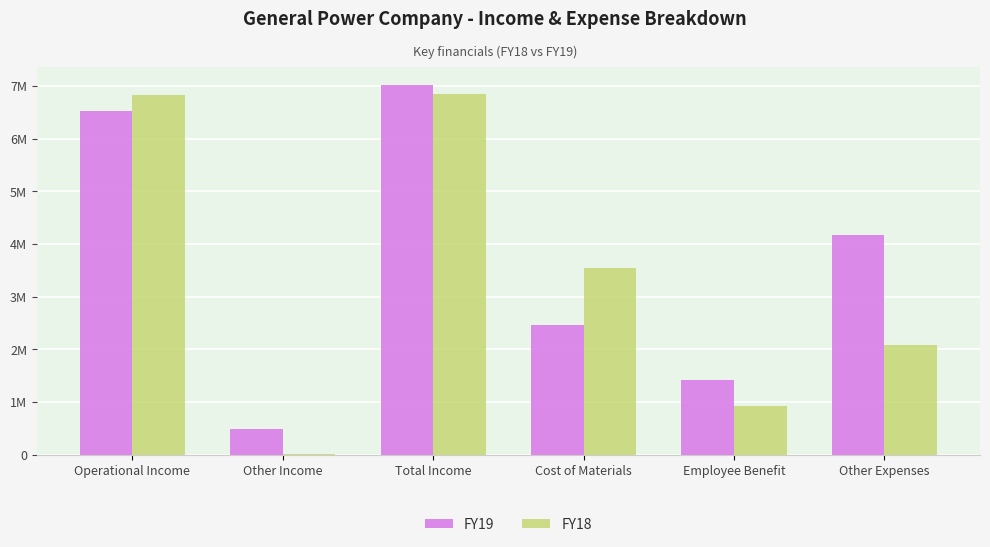

Reading left to right, list all the values displayed in this chart.

FY19: Operational Income=6528632	Other Income=489921	Total Income=7018553	Cost of Materials=2466376	Employee Benefit=1416000	Other Expenses=4169403
FY18: Operational Income=6829789	Other Income=16665	Total Income=6846454	Cost of Materials=3550448	Employee Benefit=917679	Other Expenses=2079426